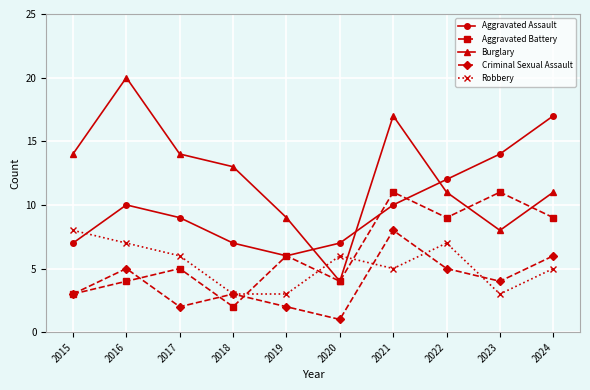

How many interior local peaks does the Burglary series have?

2